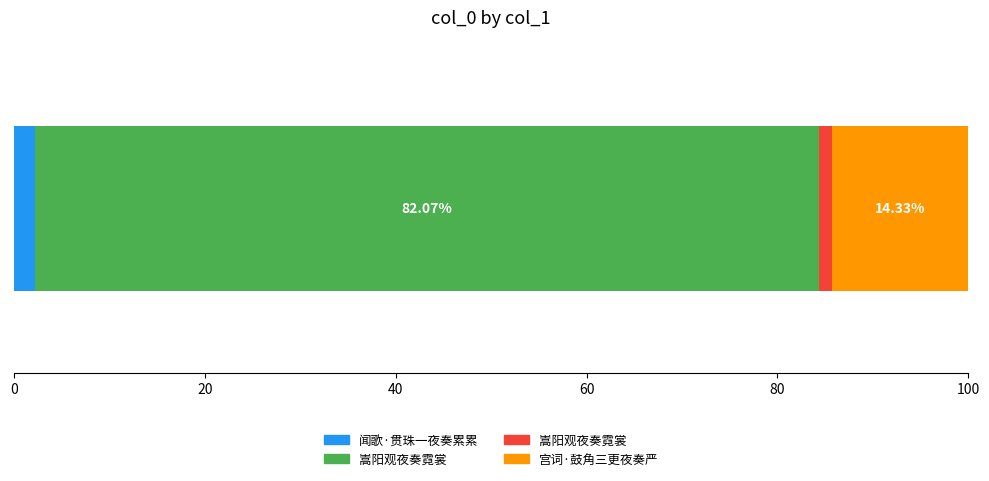

Which category has the highest value across all series?

嵩阳观夜奏霓裳